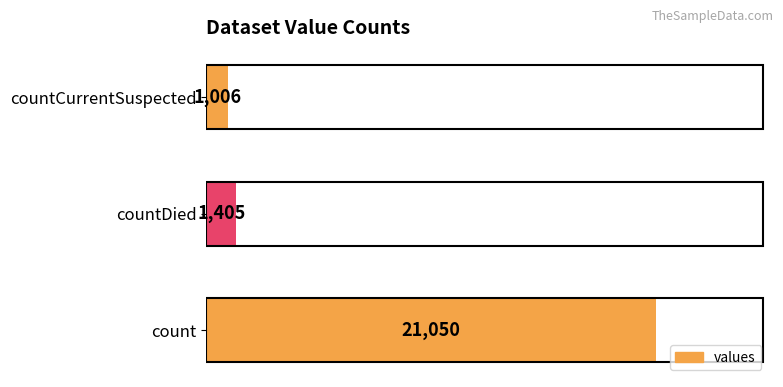

Reading top to bottom, transcribe all the data shown in this chart.

1006	1405	21050